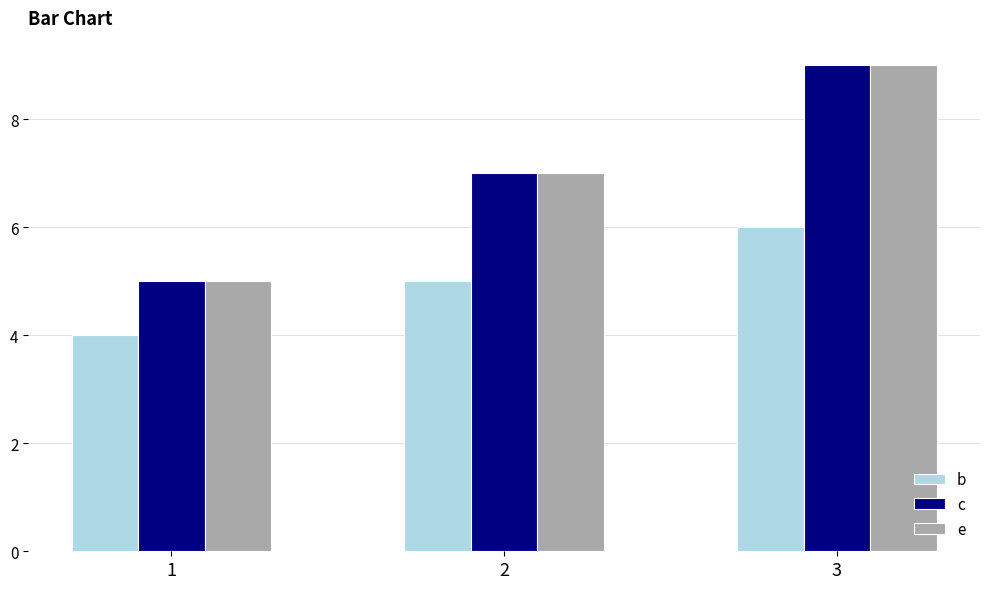

How many values in the e series are below 7?

1